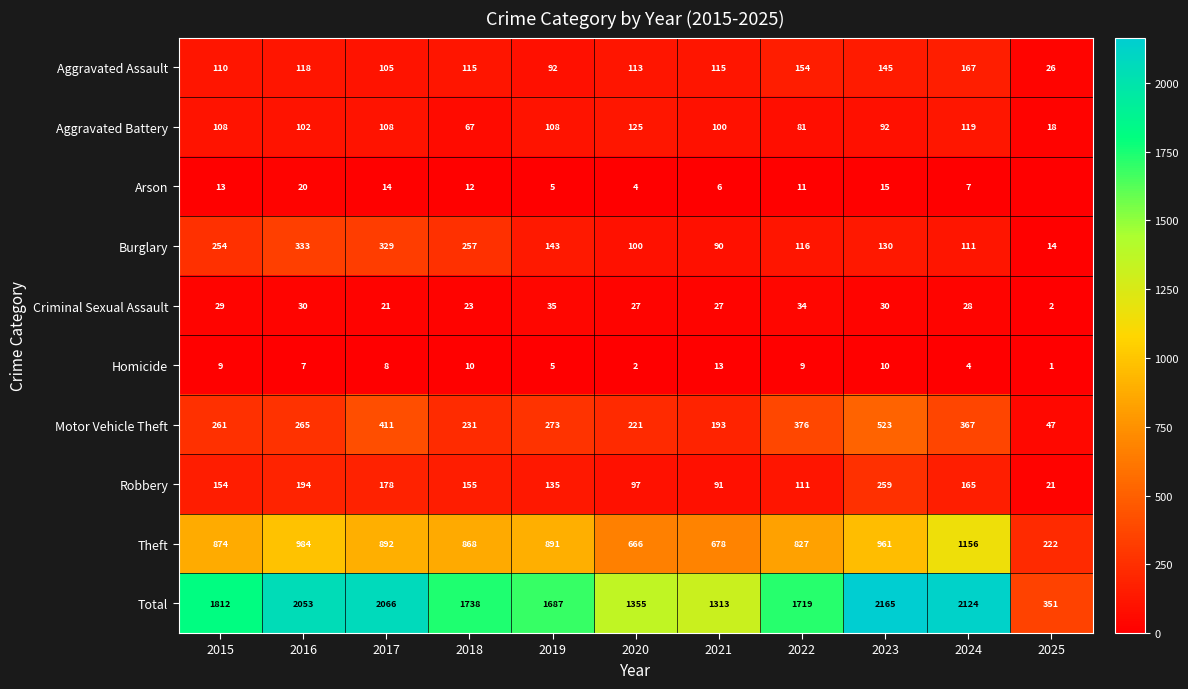

Which series has the largest range (max minus min)?

Total